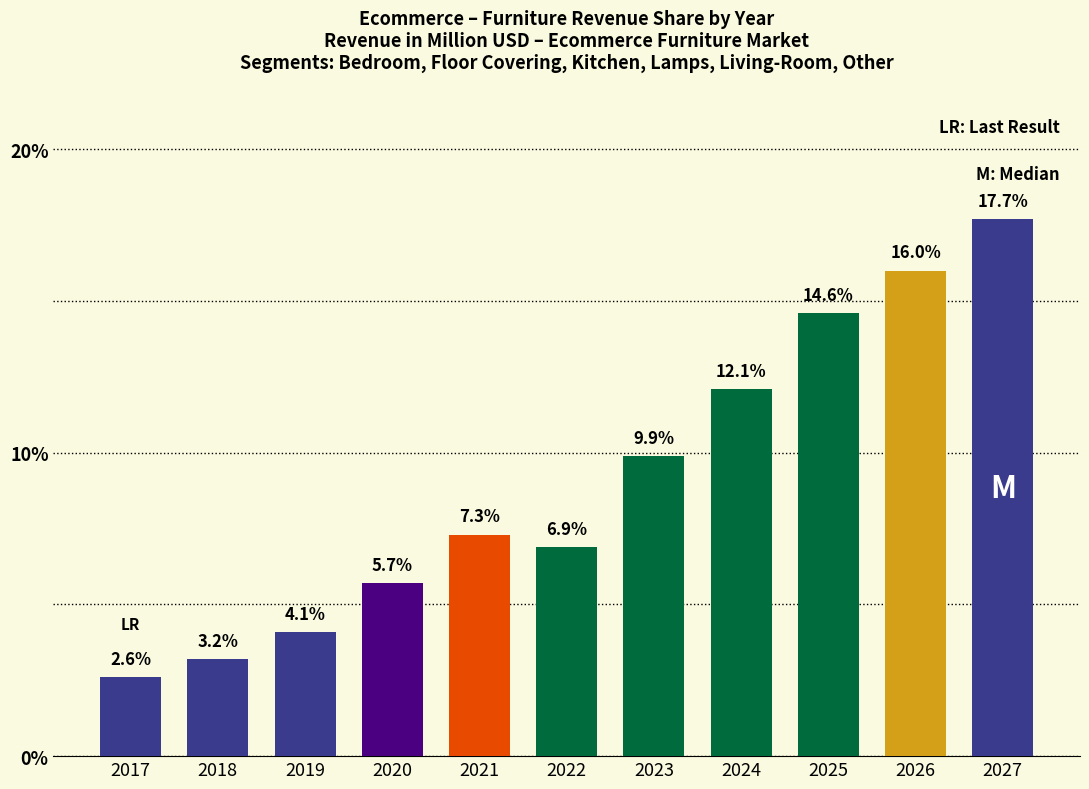

What is the smallest value displayed?

2.6